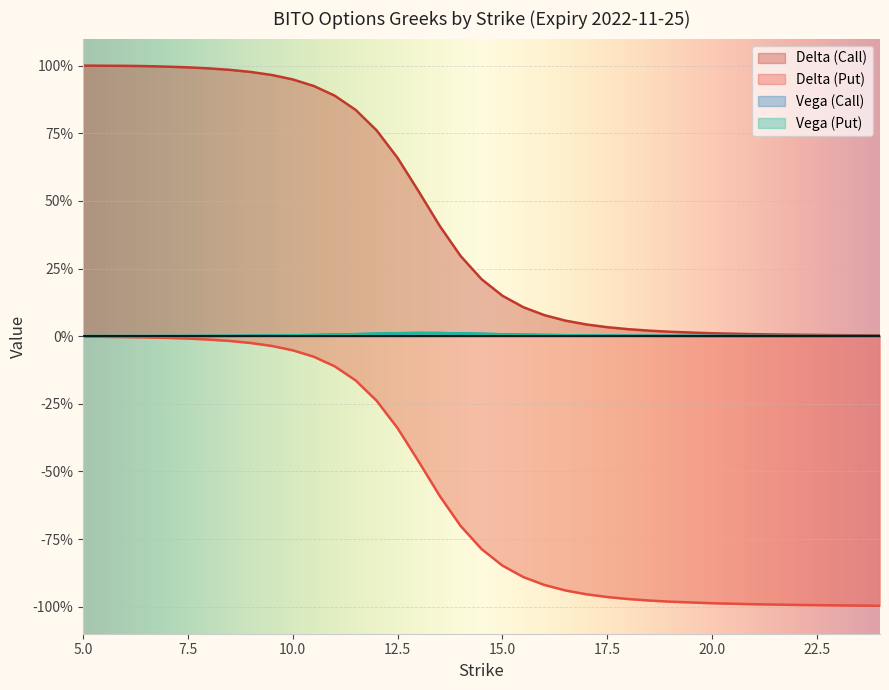

Rank the series at 7.5 from highest to lowest value.

delta_call, vega_put, vega_call, delta_put